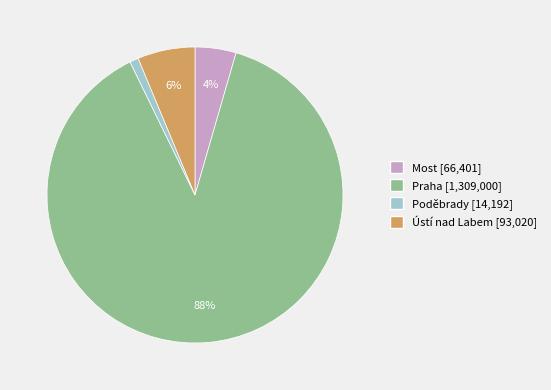

Combined, do Ústí nad Labem and Poděbrady account for over 50%?

No